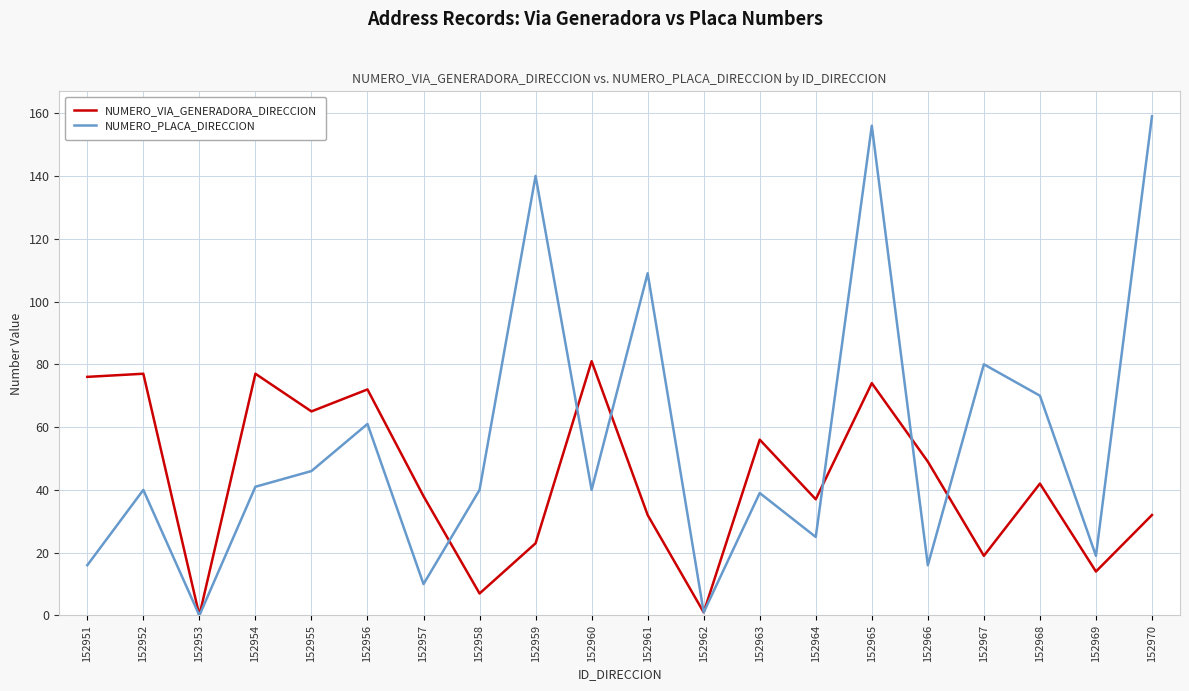

At which category is the sum across all series the highest?

152965